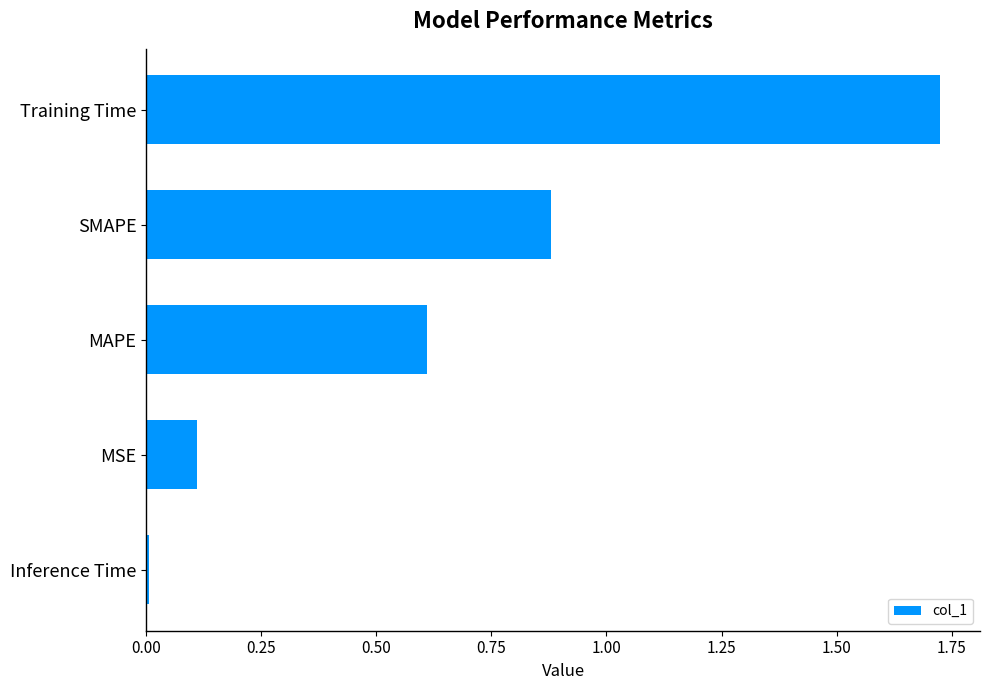

How many bars are there in total?

5